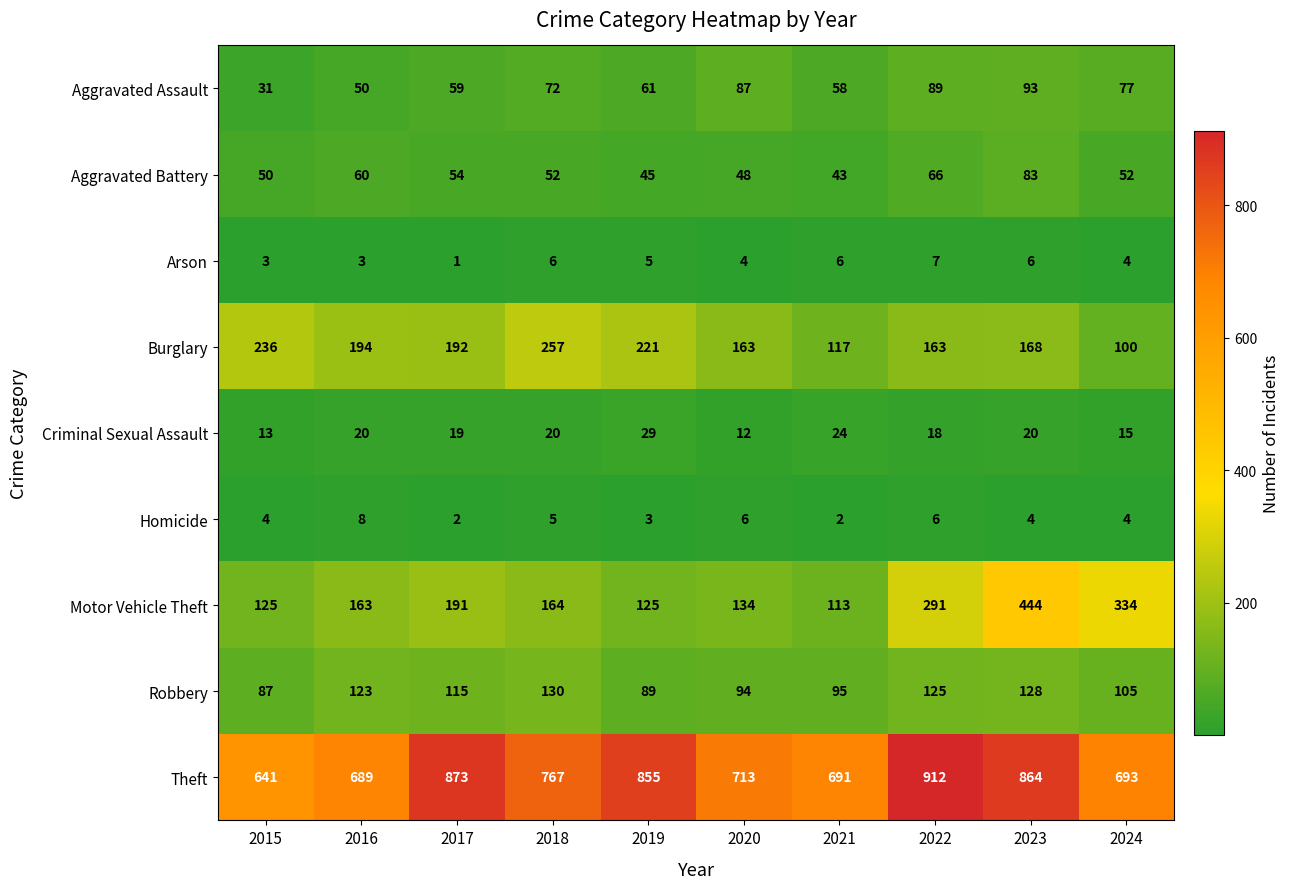

The Theft series shows 691 at 2021. True or false?

True